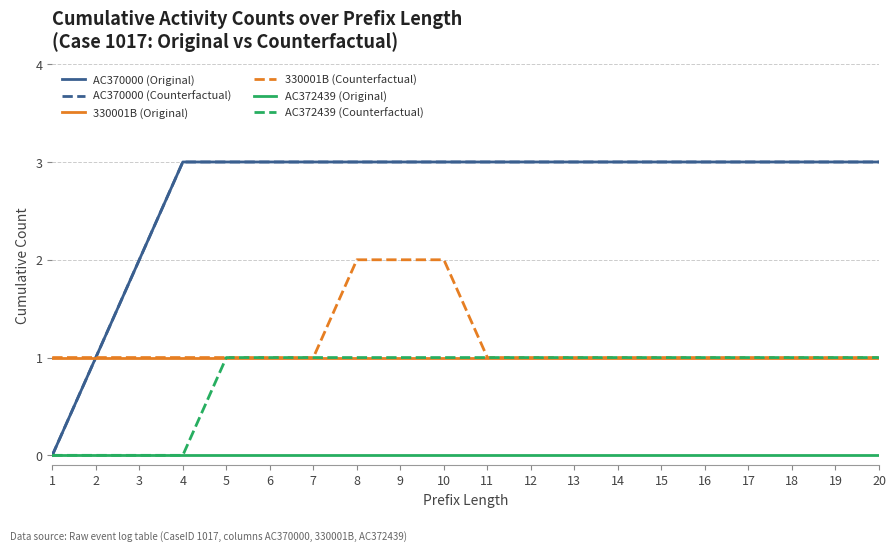

Reading left to right, list all the values displayed in this chart.

AC370000 (Original): 1=0	2=1	3=2	4=3	5=3	6=3	7=3	8=3	9=3	10=3	11=3	12=3	13=3	14=3	15=3	16=3	17=3	18=3	19=3	20=3
AC370000 (Counterfactual): 1=0	2=1	3=2	4=3	5=3	6=3	7=3	8=3	9=3	10=3	11=3	12=3	13=3	14=3	15=3	16=3	17=3	18=3	19=3	20=3
330001B (Original): 1=1	2=1	3=1	4=1	5=1	6=1	7=1	8=1	9=1	10=1	11=1	12=1	13=1	14=1	15=1	16=1	17=1	18=1	19=1	20=1
330001B (Counterfactual): 1=1	2=1	3=1	4=1	5=1	6=1	7=1	8=2	9=2	10=2	11=1	12=1	13=1	14=1	15=1	16=1	17=1	18=1	19=1	20=1
AC372439 (Original): 1=0	2=0	3=0	4=0	5=0	6=0	7=0	8=0	9=0	10=0	11=0	12=0	13=0	14=0	15=0	16=0	17=0	18=0	19=0	20=0
AC372439 (Counterfactual): 1=0	2=0	3=0	4=0	5=1	6=1	7=1	8=1	9=1	10=1	11=1	12=1	13=1	14=1	15=1	16=1	17=1	18=1	19=1	20=1